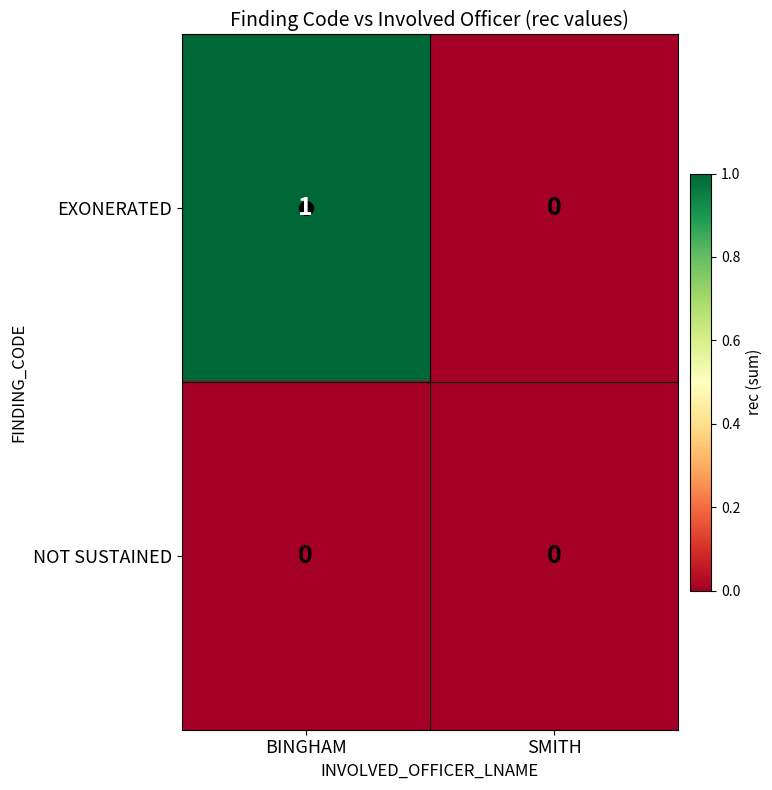

Which label corresponds to the largest value in the chart?

BINGHAM